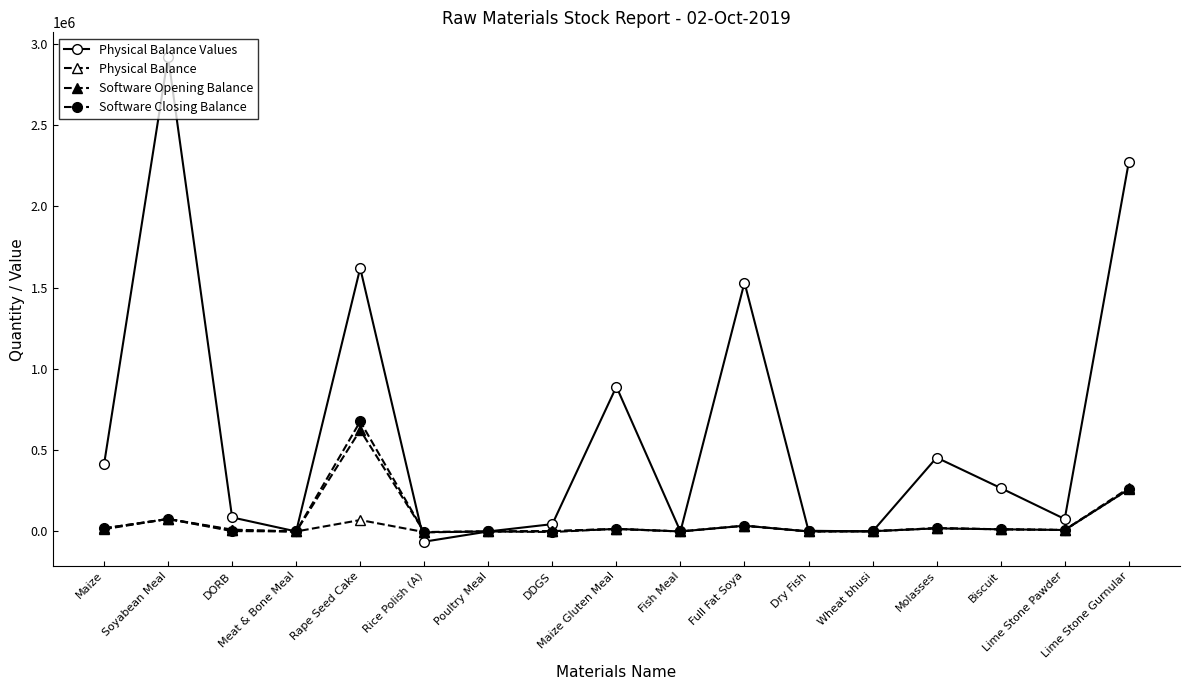

Does the chart have visible grid lines?

No